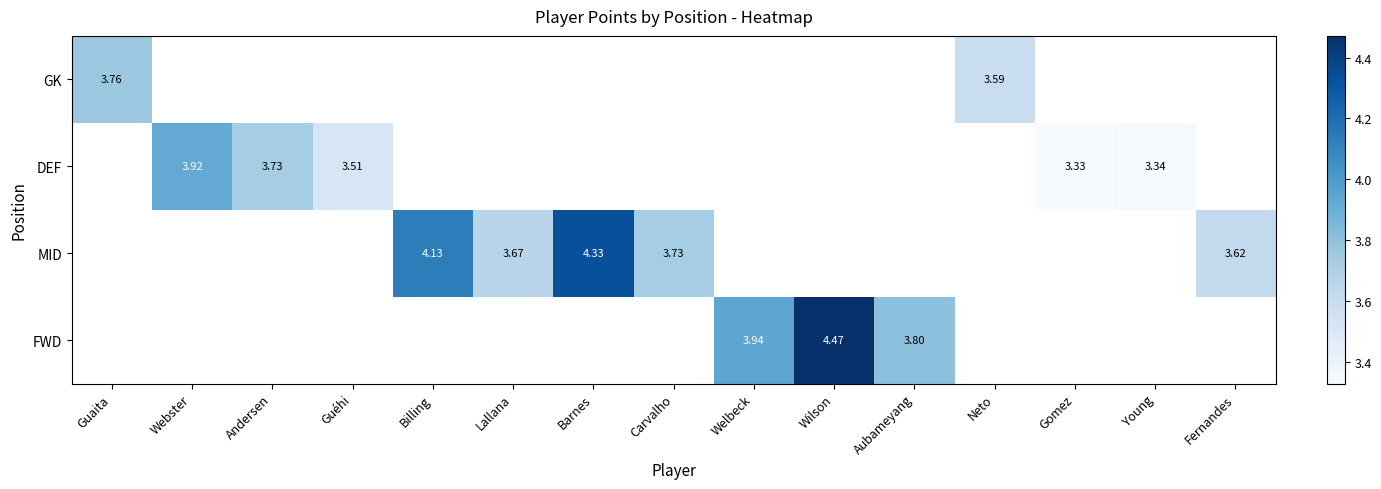

The MID series shows 4.1 at Billing. True or false?

True